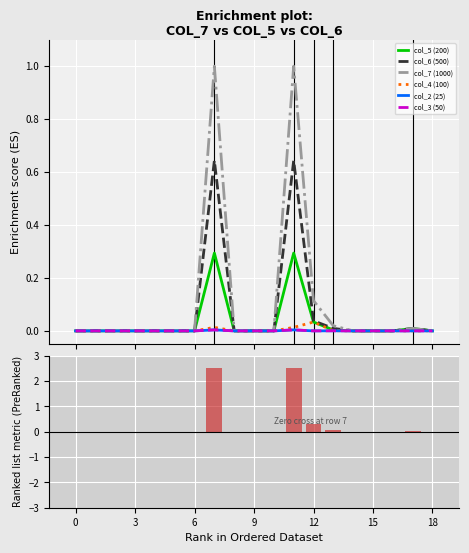

What is the label of the 17th bar from the right?

25